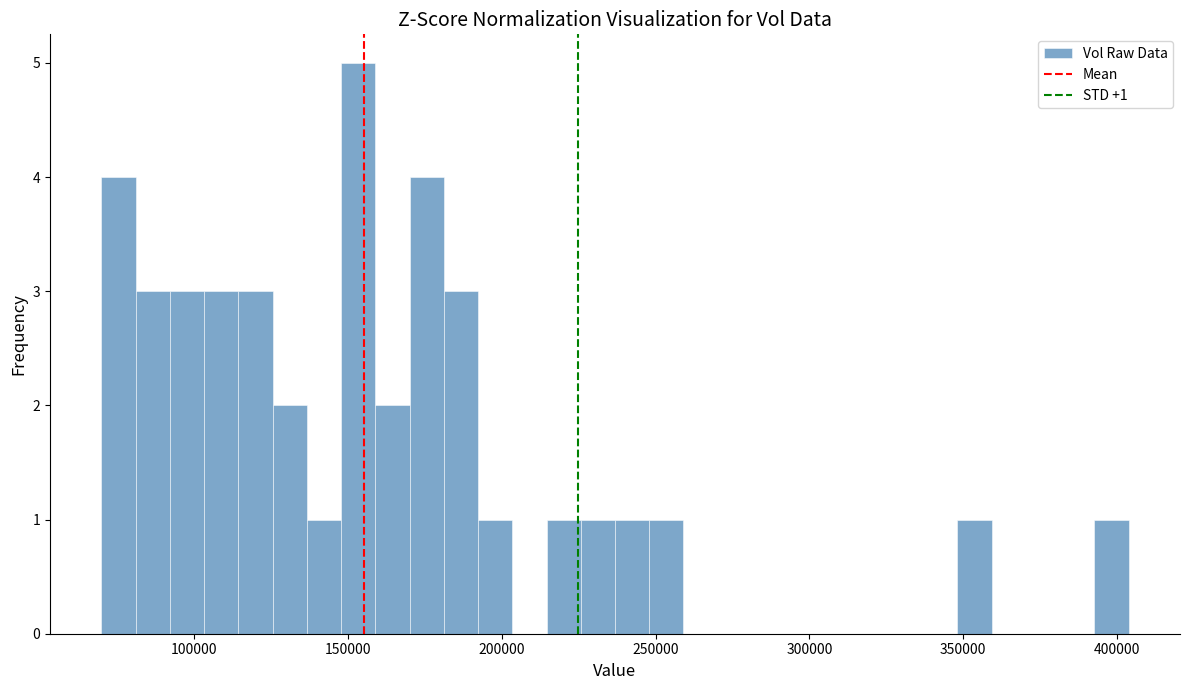

Read against the x-axis, roughly where is the centre of the tallest bar?

155000